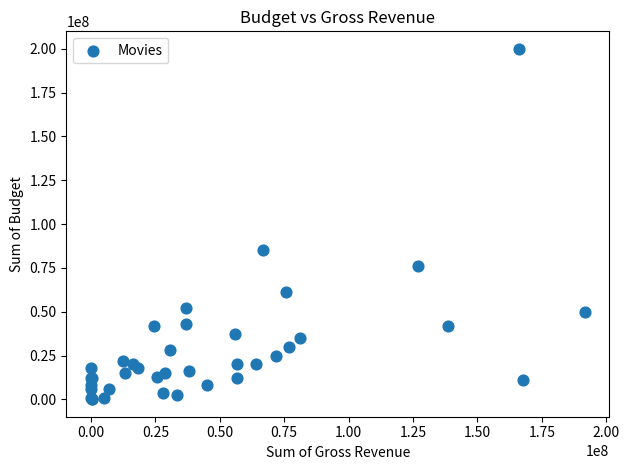

What Y value in the scatter plot is closest to 100030000?

85000000